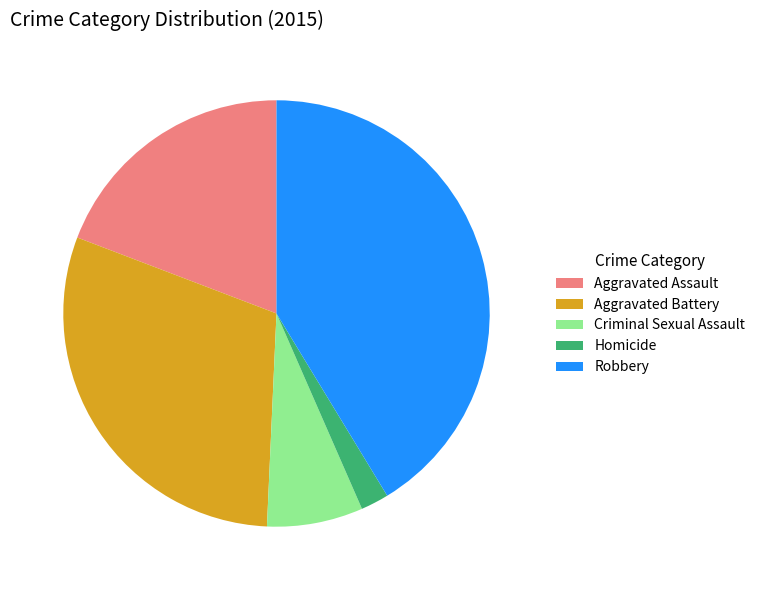

Which slice is the smallest?

Homicide